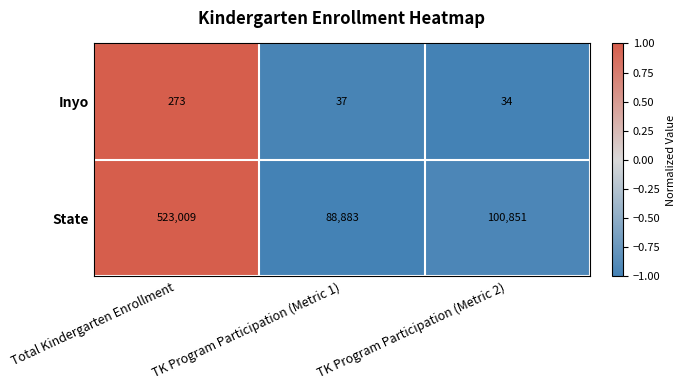

Rank the series at TK Program Participation (Metric 2) from highest to lowest value.

State, Inyo